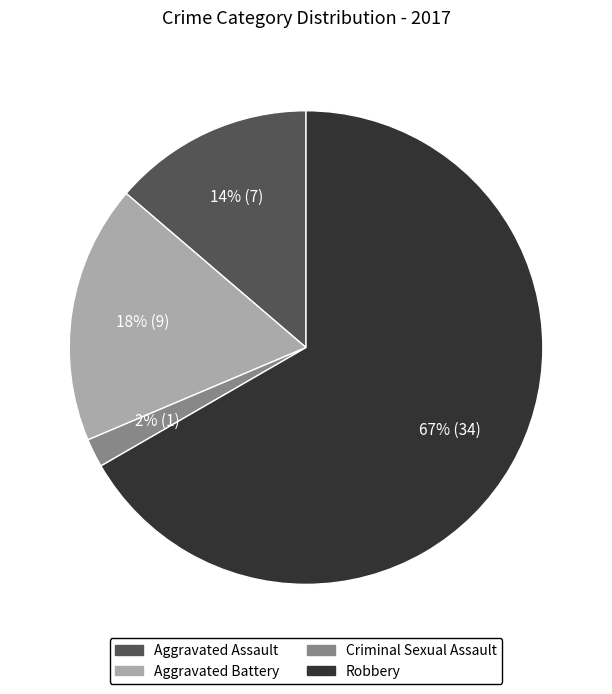

Does any single category account for the majority?

Yes